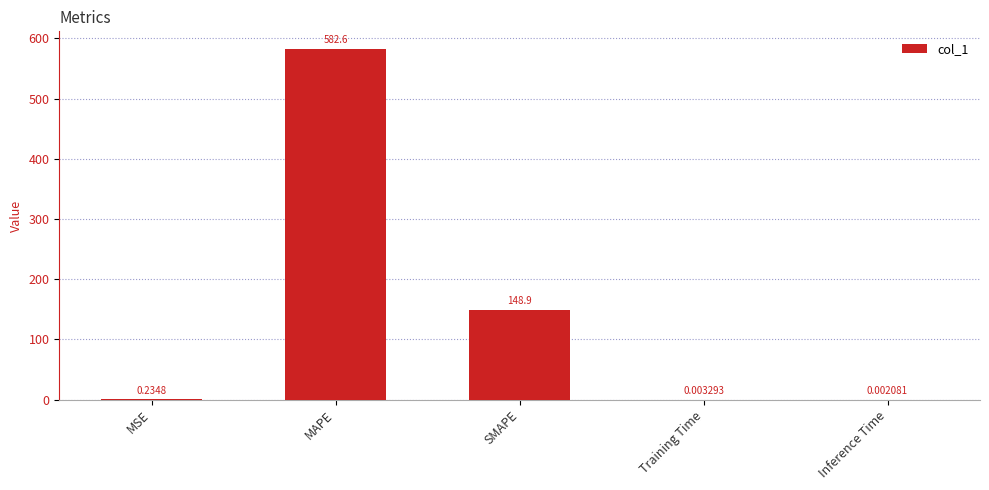

Where is the data nearest to the value 291?

SMAPE